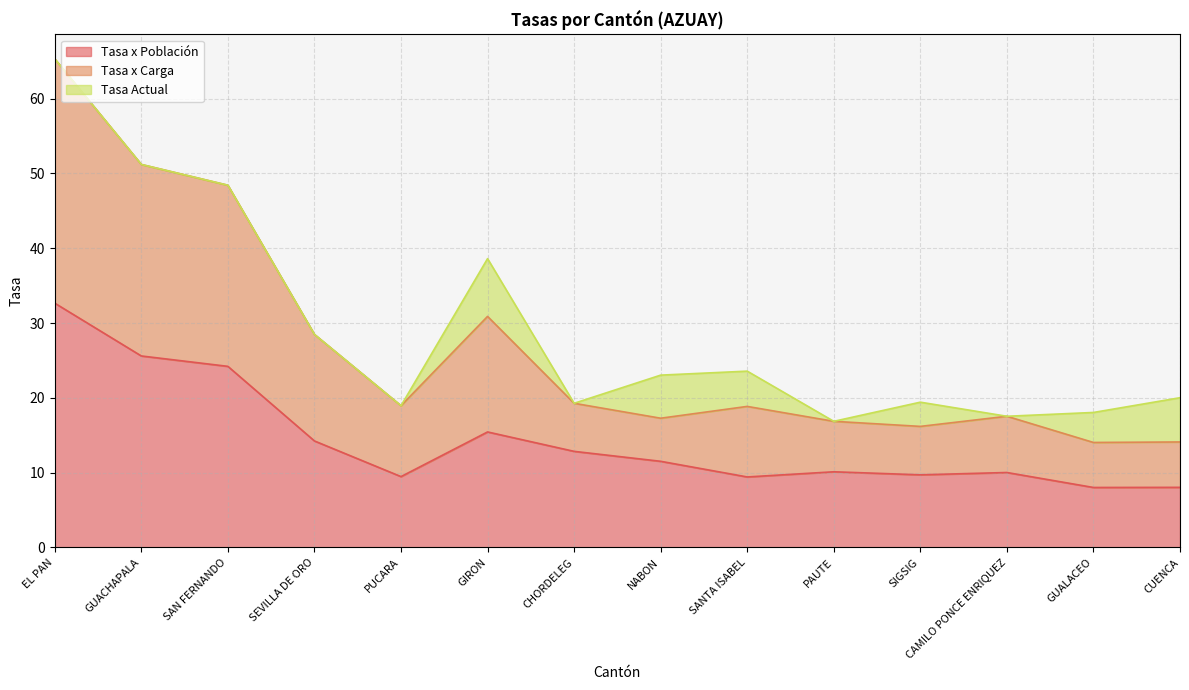

True or false: Tasa Actual and Tasa x Carga cross at least once.

False